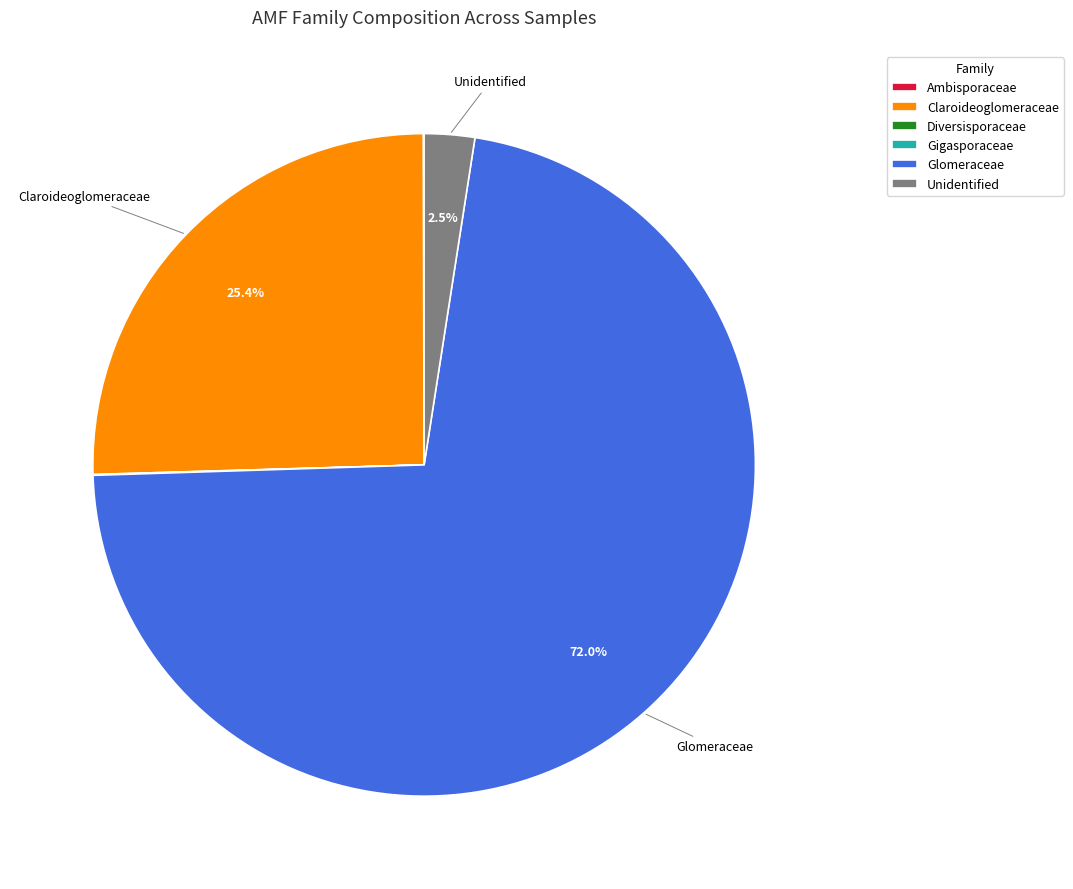

What is the majority slice?

Glomeraceae